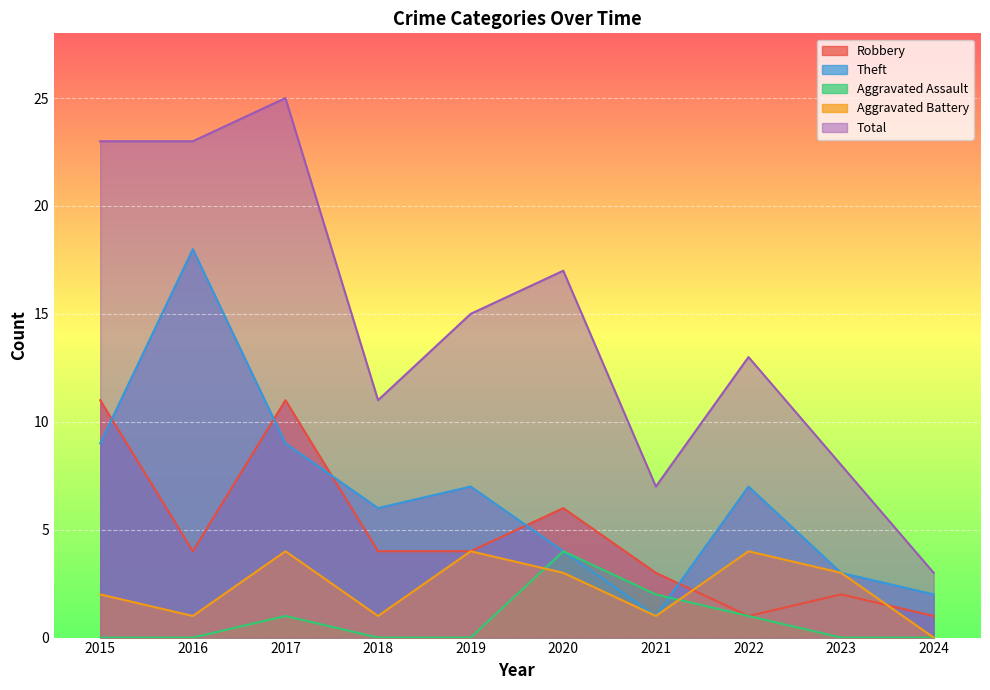

Which category has the highest value across all series?

2017